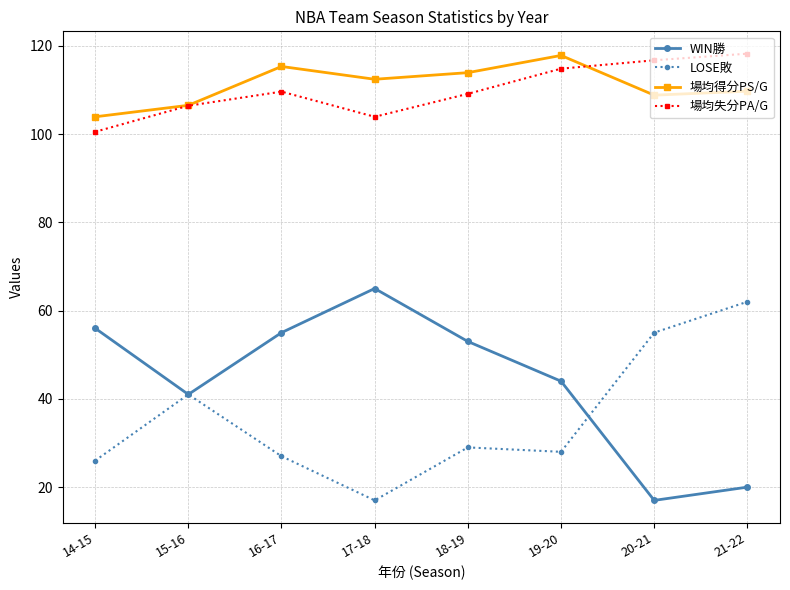

What is the highest value of the WIN勝 series?

65.0